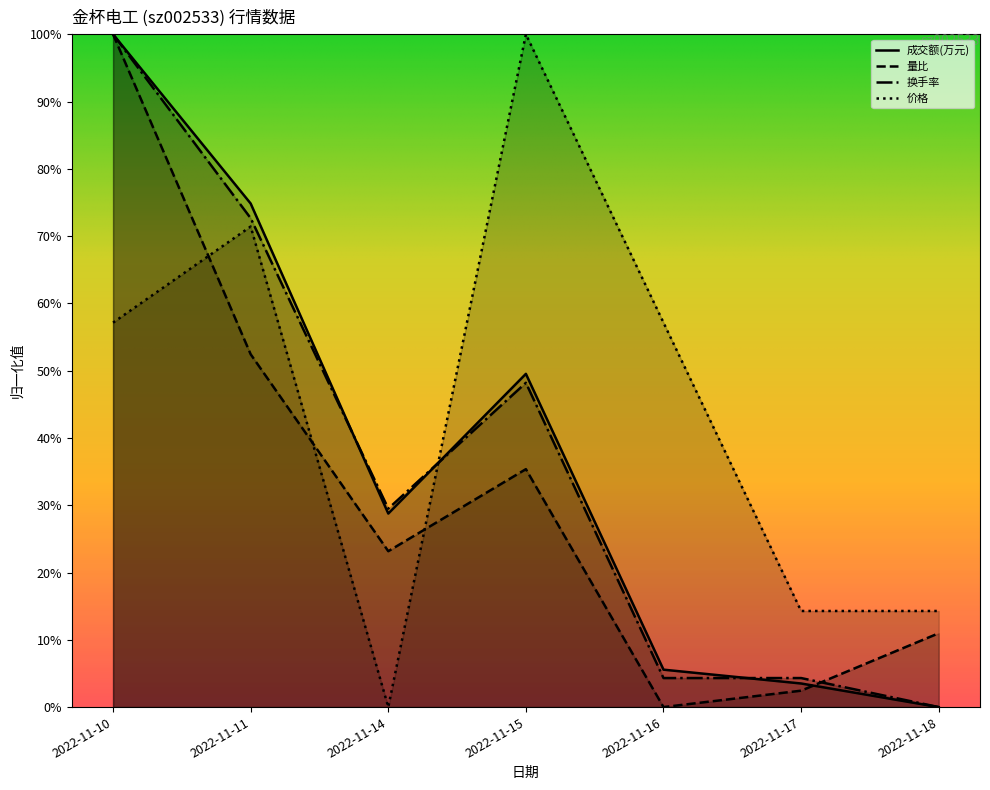

Where is the first local maximum for 成交额(万元)?

2022-11-15